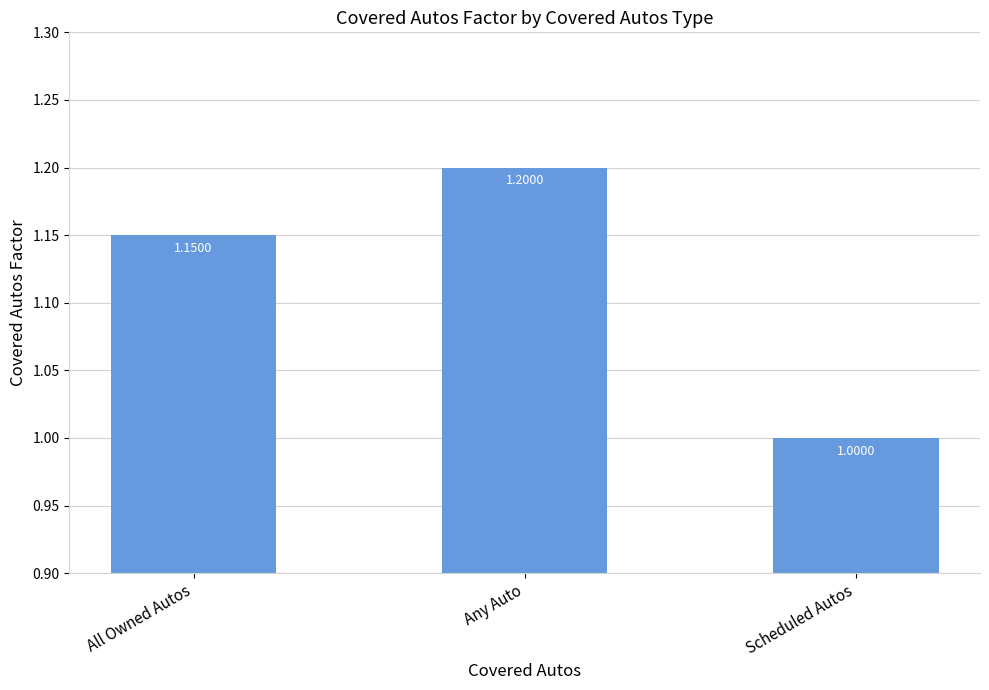

How many distinct data groups are displayed?

1